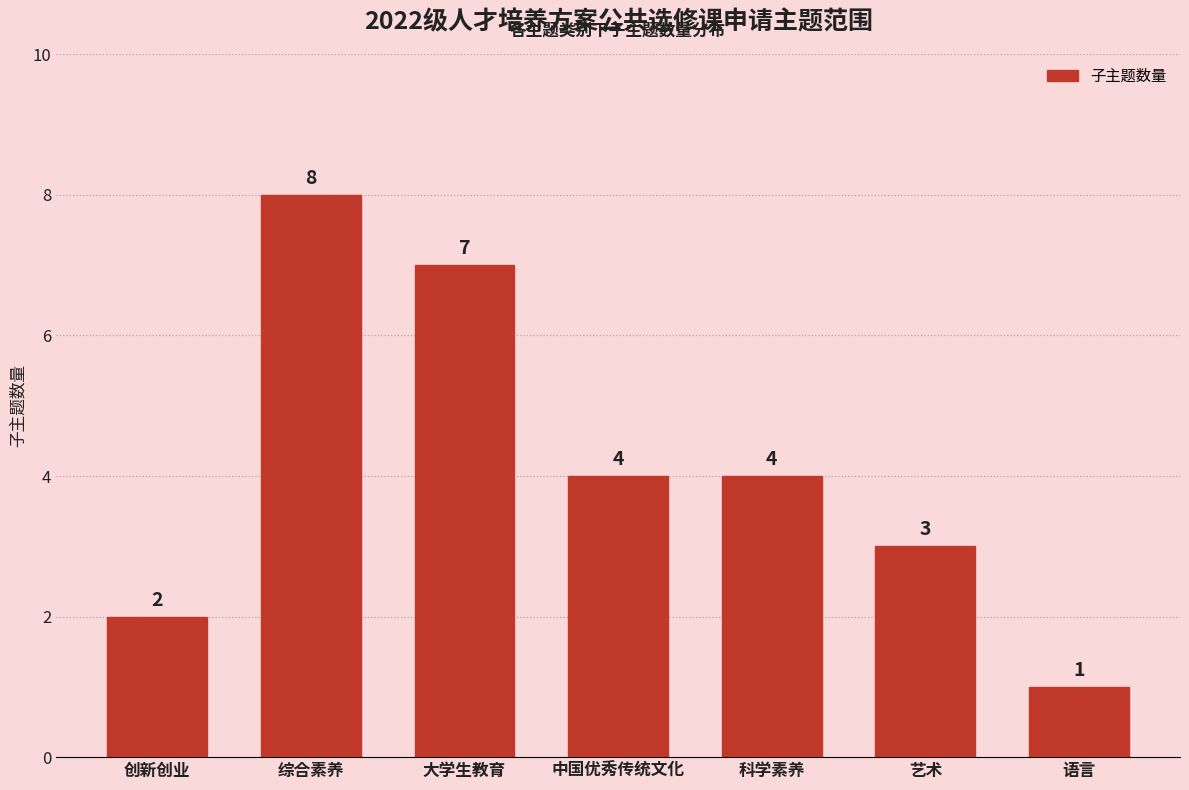

Reading left to right, list all the values displayed in this chart.

创新创业=2	综合素养=8	大学生教育=7	中国优秀传统文化=4	科学素养=4	艺术=3	语言=1